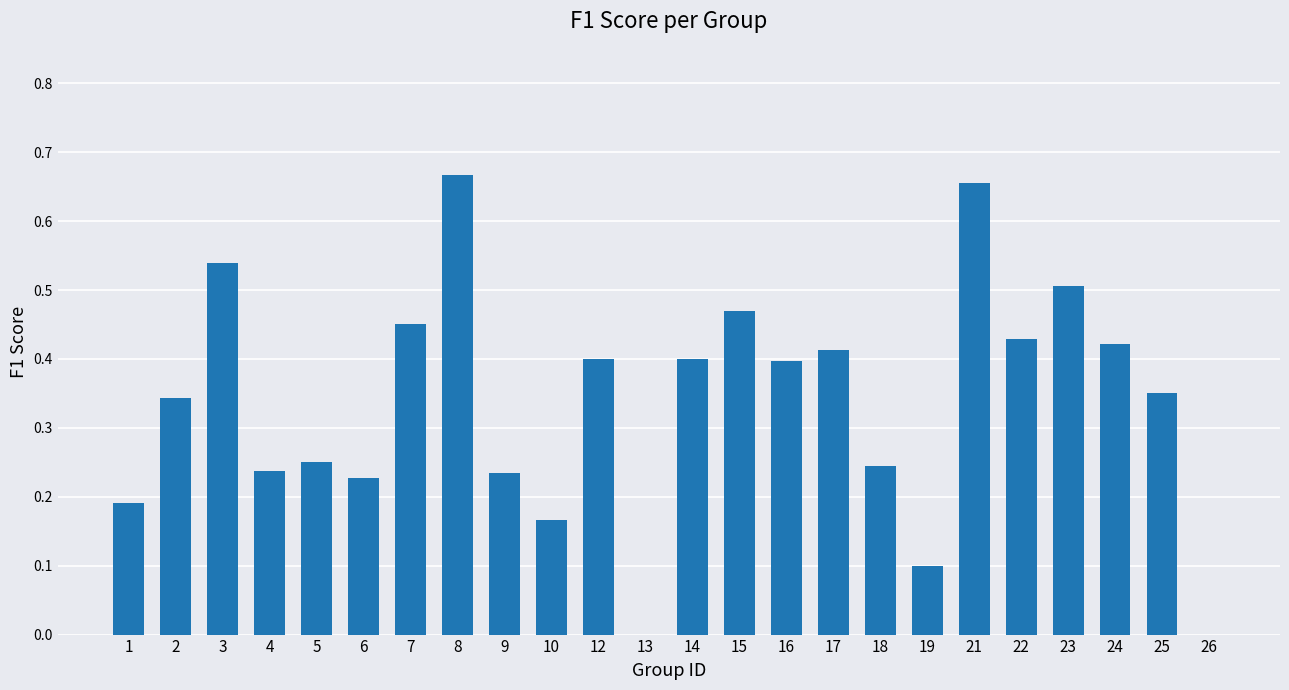

The value at 23 is 0.5. True or false?

True